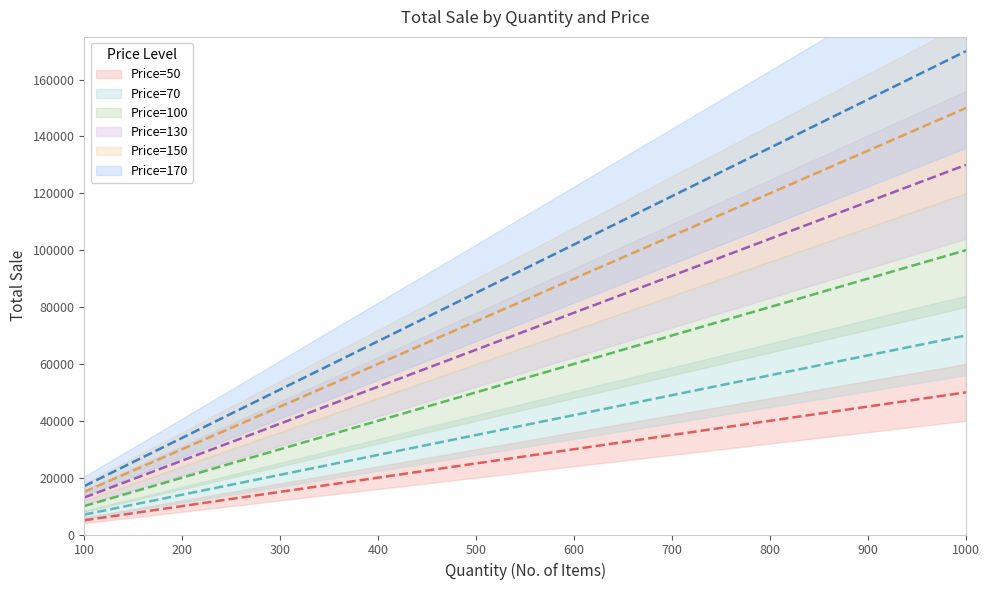

What is the value of the Price=70 point at the 8th from the left?

56000